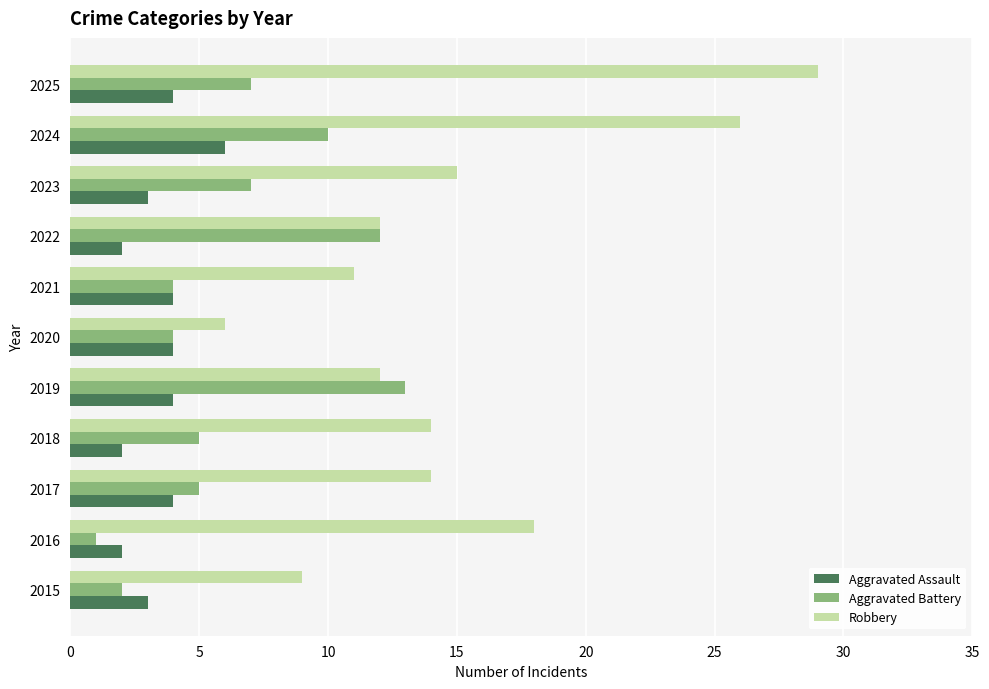

Which category has the lowest value in the Robbery series?

2020